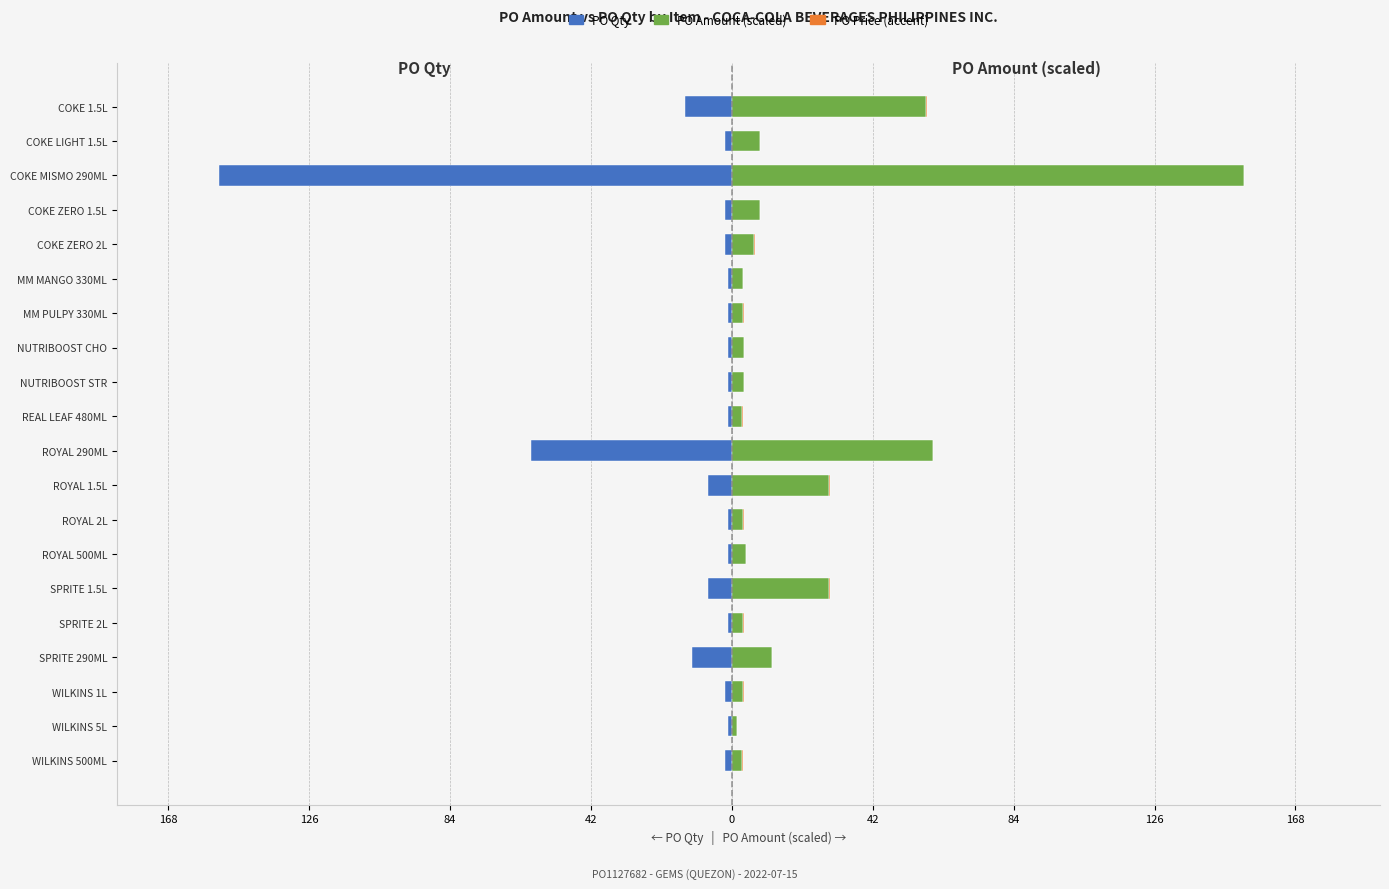

The PO Price (accent) series shows 0.2 at 168. True or false?

True